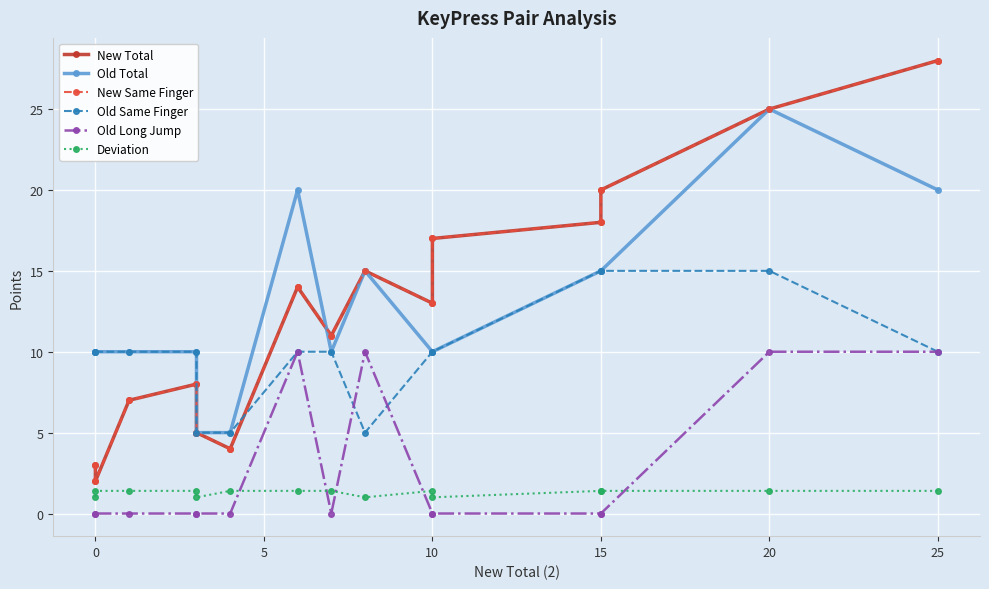

Reading left to right, what are all the values shown in this chart?

New Total: 3.0	2.0	7.0	8.0	5.0	4.0	14.0	11.0	15.0	13.0	17.0	18.0	20.0	25.0	28.0
Old Total: 10.0	10.0	10.0	10.0	5.0	5.0	20.0	10.0	15.0	10.0	10.0	15.0	15.0	25.0	20.0
New Same Finger: 3.0	2.0	7.0	8.0	5.0	4.0	14.0	11.0	15.0	13.0	17.0	18.0	20.0	25.0	28.0
Old Same Finger: 10.0	10.0	10.0	10.0	5.0	5.0	10.0	10.0	5.0	10.0	10.0	15.0	15.0	15.0	10.0
Old Long Jump: 0.0	0.0	0.0	0.0	0.0	0.0	10.0	0.0	10.0	0.0	0.0	0.0	0.0	10.0	10.0
Deviation: 1.0	1.4	1.4	1.4	1.0	1.4	1.4	1.4	1.0	1.4	1.0	1.4	1.4	1.4	1.4